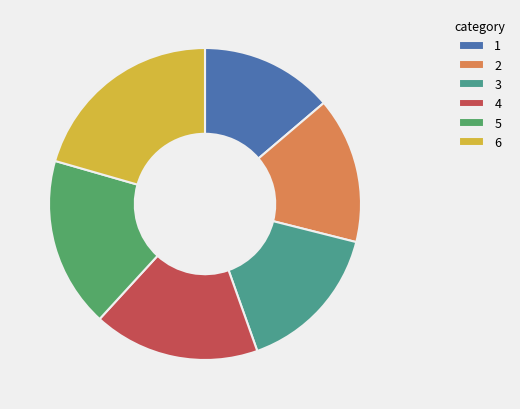

The 4 slice represents 17% of the pie. True or false?

True